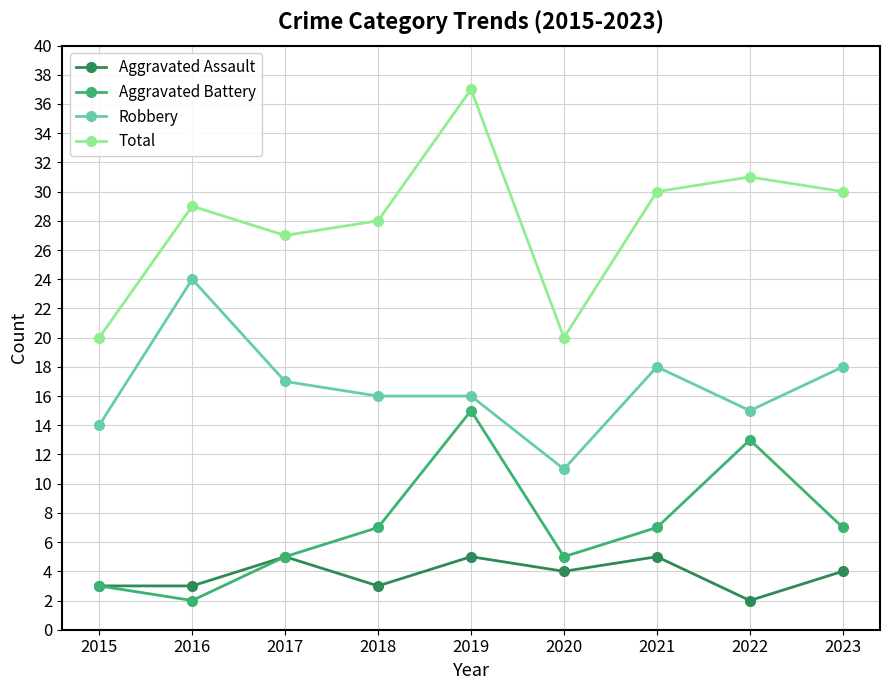

The value of Aggravated Battery at 2017 is 3. True or false?

False